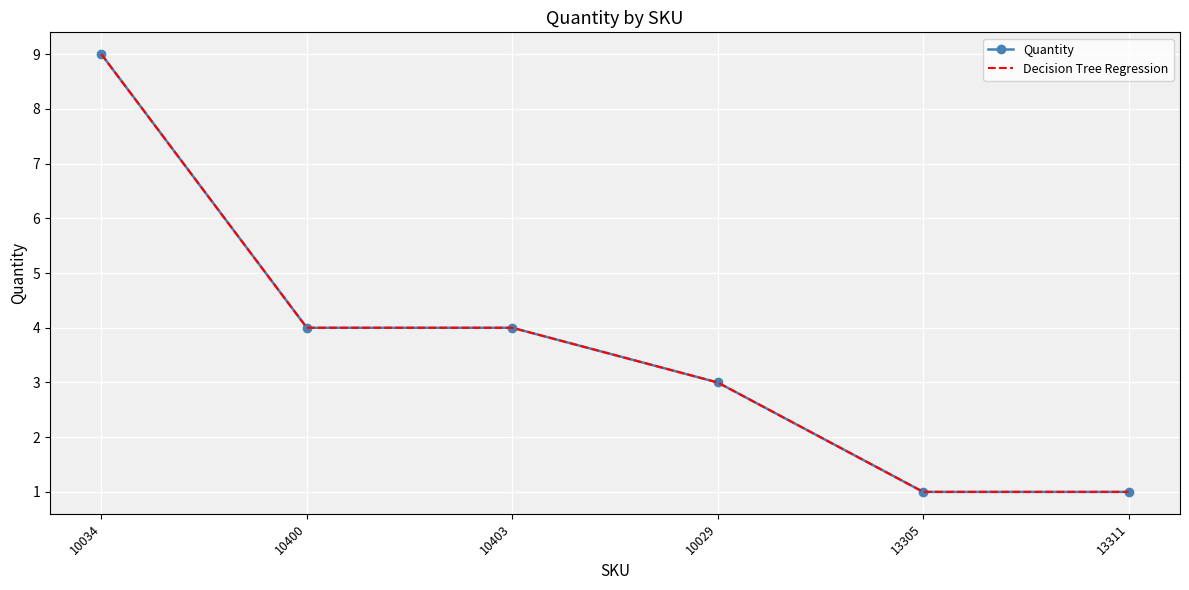

True or false: Decision Tree Regression has a value of 2 at 10403.

False